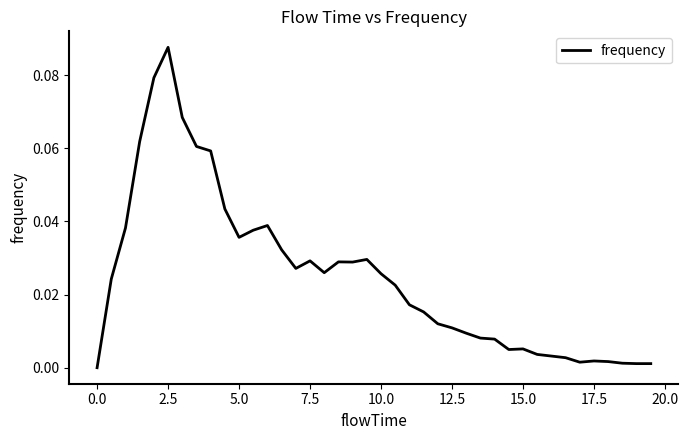

Does the chart display data point markers on the line(s)?

No